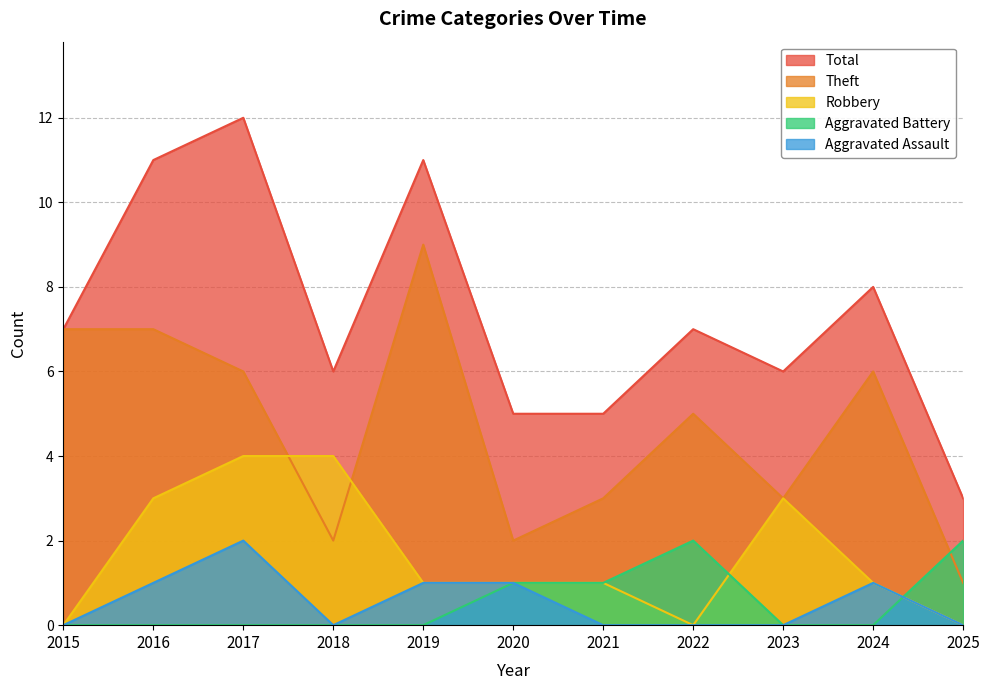

Read the Robbery value at 2024.

1